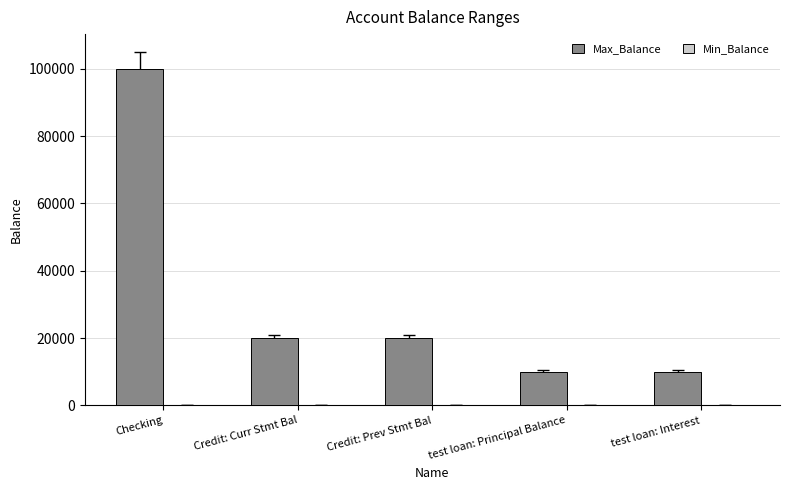

Count the number of categories in the chart.

5